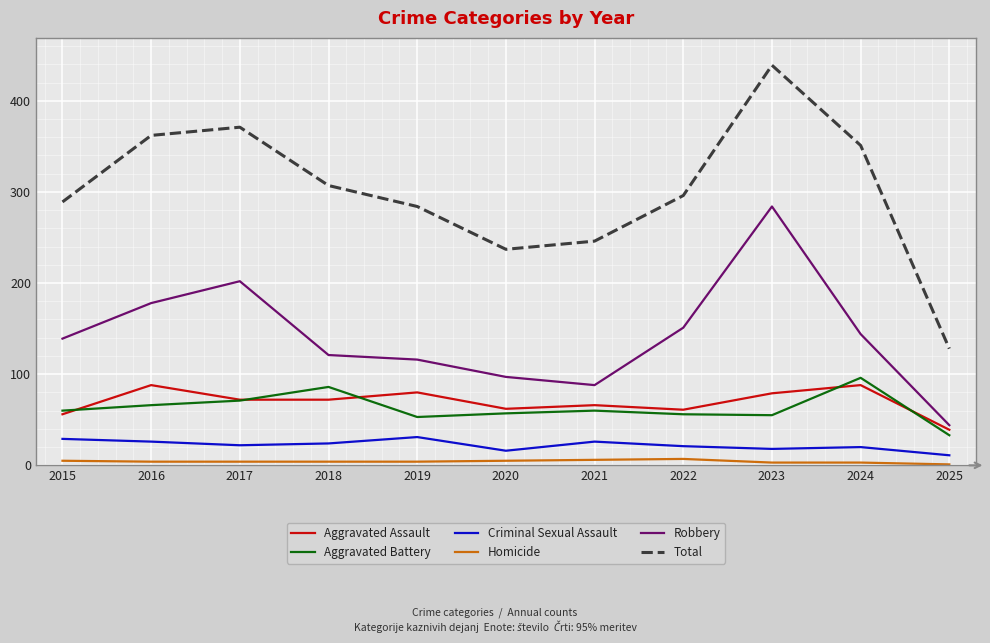

What is the difference between the highest and lowest values at 2024?

348